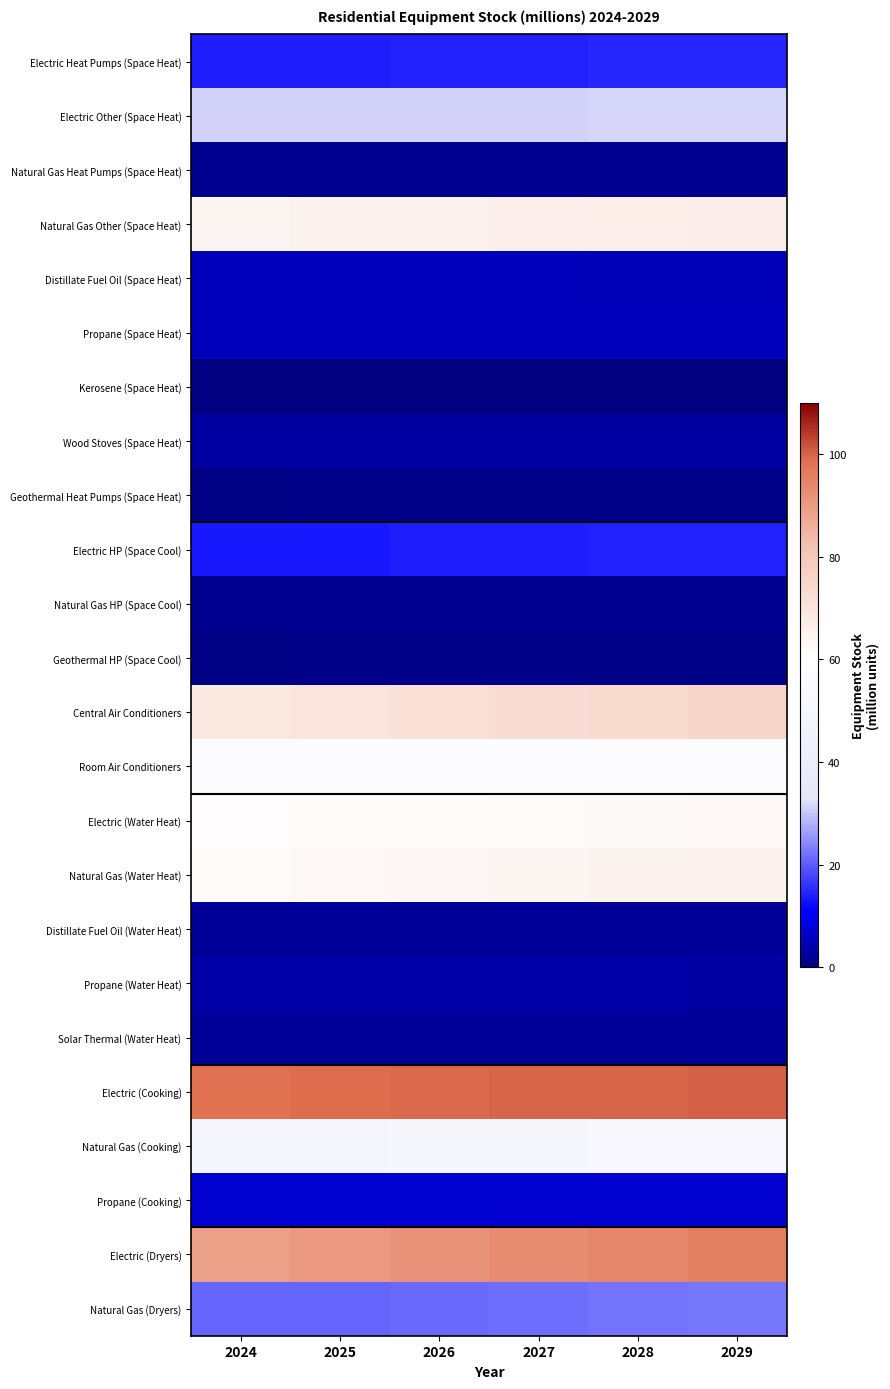

Reading left to right, extract all data points from this chart.

Electric Heat Pumps (Space Heat): 2024=13.9	2025=14.1	2026=14.3	2027=14.5	2028=14.6	2029=14.8
Electric Other (Space Heat): 2024=31.0	2025=31.1	2026=31.2	2027=31.3	2028=31.4	2029=31.5
Natural Gas Heat Pumps (Space Heat): 2024=1.3	2025=1.3	2026=1.3	2027=1.3	2028=1.3	2029=1.3
Natural Gas Other (Space Heat): 2024=64.0	2025=64.6	2026=65.2	2027=65.8	2028=66.4	2029=67.0
Distillate Fuel Oil (Space Heat): 2024=5.3	2025=5.3	2026=5.2	2027=5.2	2028=5.1	2029=5.1
Propane (Space Heat): 2024=5.2	2025=5.2	2026=5.2	2027=5.2	2028=5.2	2029=5.2
Kerosene (Space Heat): 2024=0.0	2025=0.0	2026=0.0	2027=0.0	2028=0.0	2029=0.0
Wood Stoves (Space Heat): 2024=3.2	2025=3.2	2026=3.2	2027=3.2	2028=3.1	2029=3.1
Geothermal Heat Pumps (Space Heat): 2024=0.9	2025=0.9	2026=1.0	2027=1.0	2028=1.1	2029=1.1
Electric HP (Space Cool): 2024=13.5	2025=13.7	2026=13.9	2027=14.1	2028=14.3	2029=14.5
Natural Gas HP (Space Cool): 2024=1.3	2025=1.3	2026=1.3	2027=1.3	2028=1.3	2029=1.3
Geothermal HP (Space Cool): 2024=0.9	2025=0.9	2026=1.0	2027=1.0	2028=1.1	2029=1.1
Central Air Conditioners: 2024=68.4	2025=69.8	2026=71.2	2027=72.5	2028=73.9	2029=75.3
Room Air Conditioners: 2024=58.0	2025=58.0	2026=57.9	2027=57.9	2028=57.9	2029=57.9
Electric (Water Heat): 2024=61.0	2025=61.4	2026=61.8	2027=62.2	2028=62.5	2029=62.8
Natural Gas (Water Heat): 2024=62.3	2025=62.9	2026=63.4	2027=64.0	2028=64.6	2029=65.2
Distillate Fuel Oil (Water Heat): 2024=2.5	2025=2.4	2026=2.4	2027=2.4	2028=2.3	2029=2.3
Propane (Water Heat): 2024=3.7	2025=3.6	2026=3.6	2027=3.5	2028=3.5	2029=3.4
Solar Thermal (Water Heat): 2024=2.3	2025=2.3	2026=2.3	2027=2.3	2028=2.3	2029=2.3
Electric (Cooking): 2024=98.6	2025=99.0	2026=99.4	2027=99.7	2028=100.1	2029=100.4
Natural Gas (Cooking): 2024=49.8	2025=50.3	2026=50.7	2027=51.2	2028=51.8	2029=52.3
Propane (Cooking): 2024=7.2	2025=7.1	2026=7.1	2027=7.1	2028=7.0	2029=7.0
Electric (Dryers): 2024=89.0	2025=90.4	2026=91.7	2027=93.0	2028=94.4	2029=95.7
Natural Gas (Dryers): 2024=20.7	2025=21.0	2026=21.4	2027=21.8	2028=22.2	2029=22.5